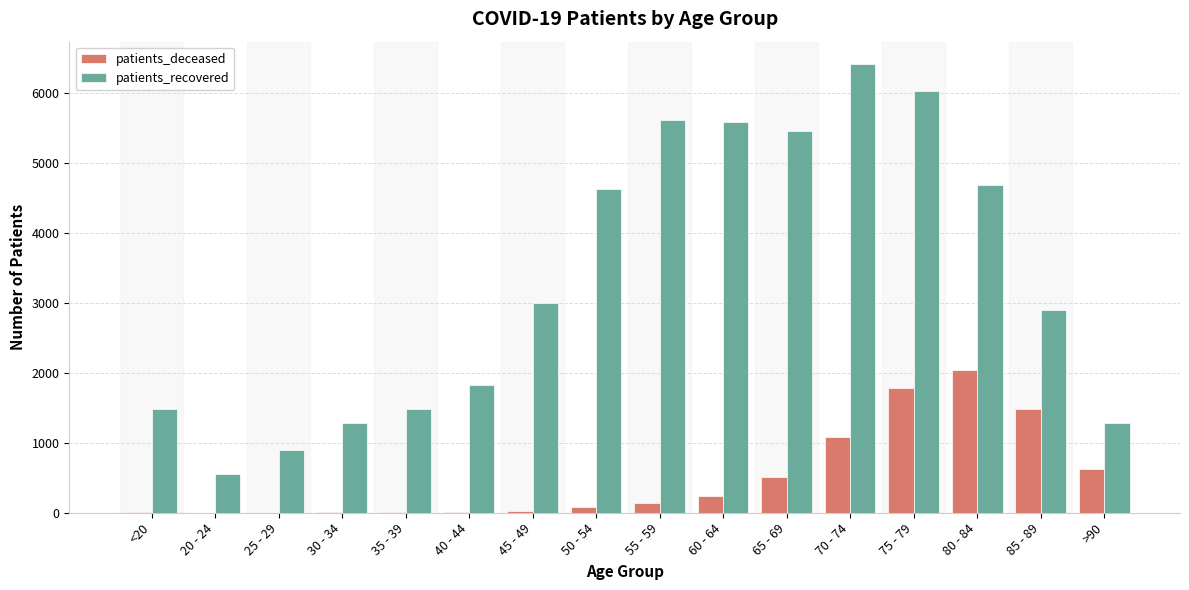

Which category has the highest value in the patients_recovered series?

70 - 74